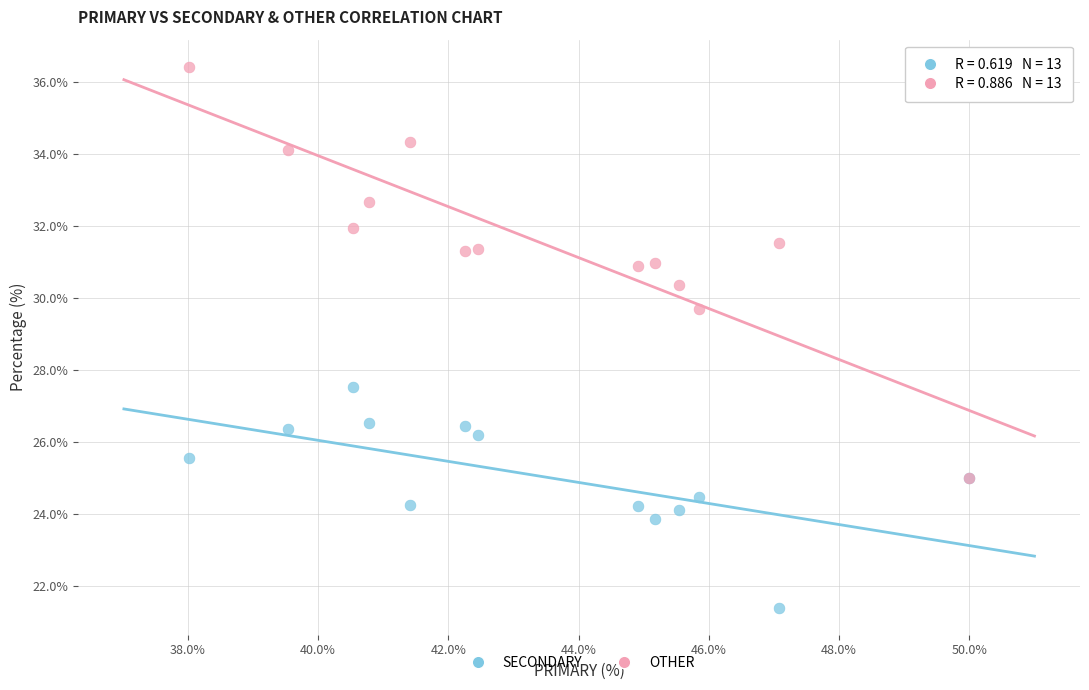

Across all series, what Y value is closest to 28?

27.5